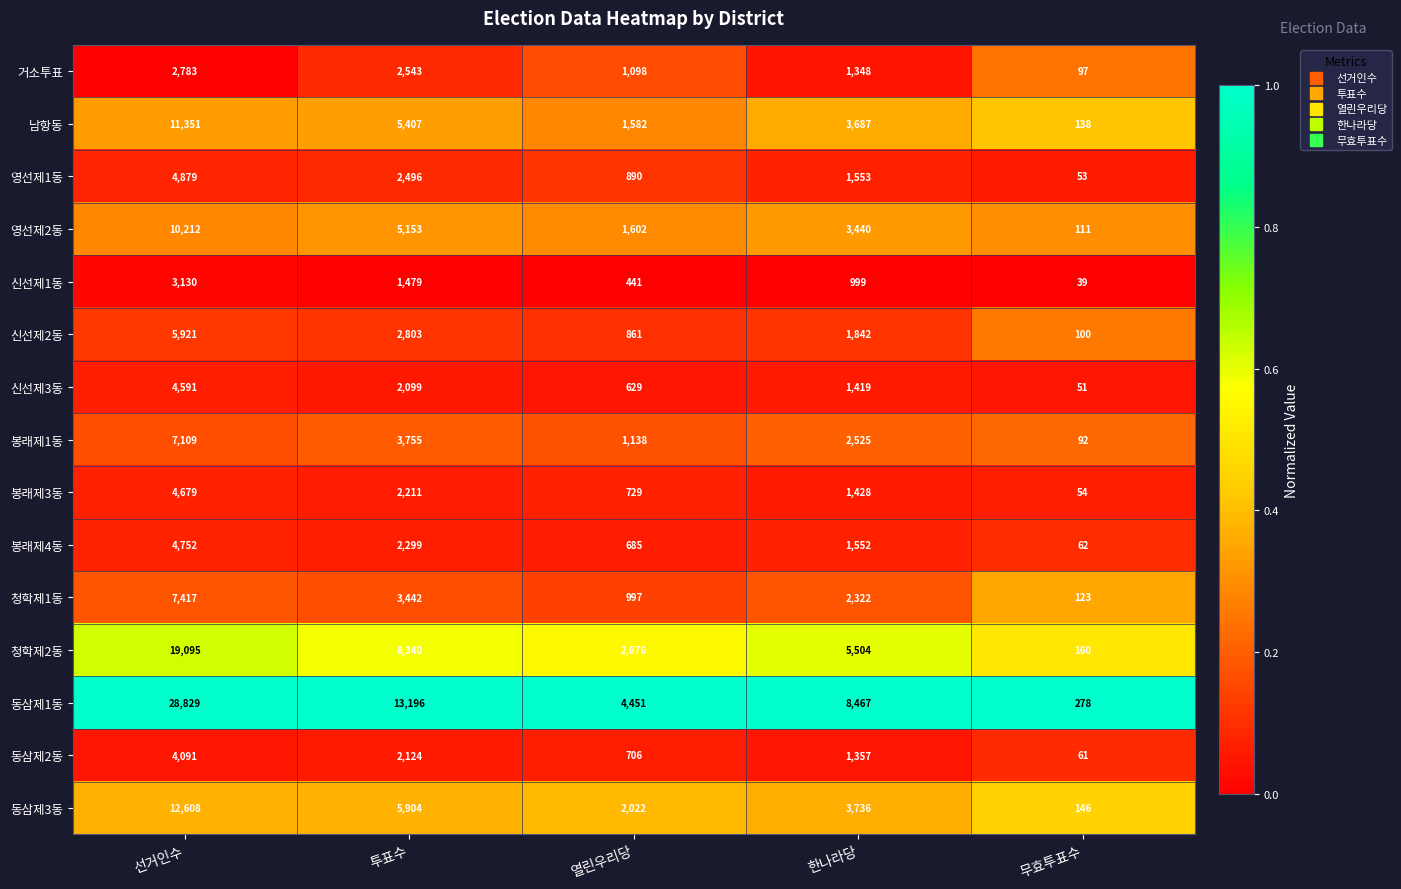

At which category does the chart reach its peak across all series?

선거인수